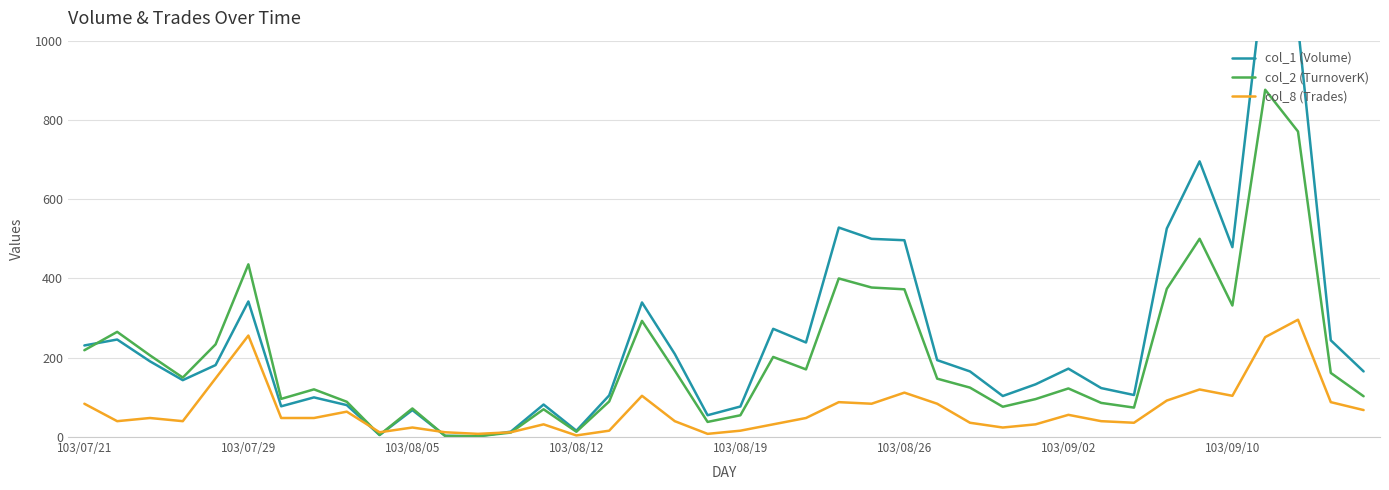

What is the maximum value for col_8 (Trades)?

296.0